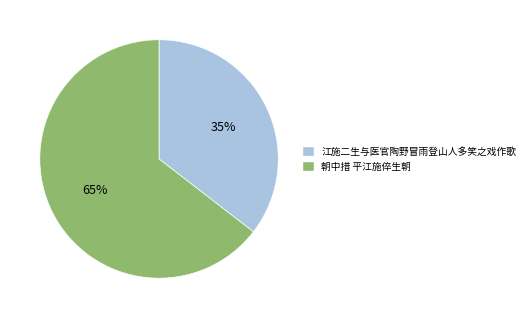

True or false: 江施二生与医官陶野冒雨登山人多笑之戏作歌 accounts for 35% of the total.

True